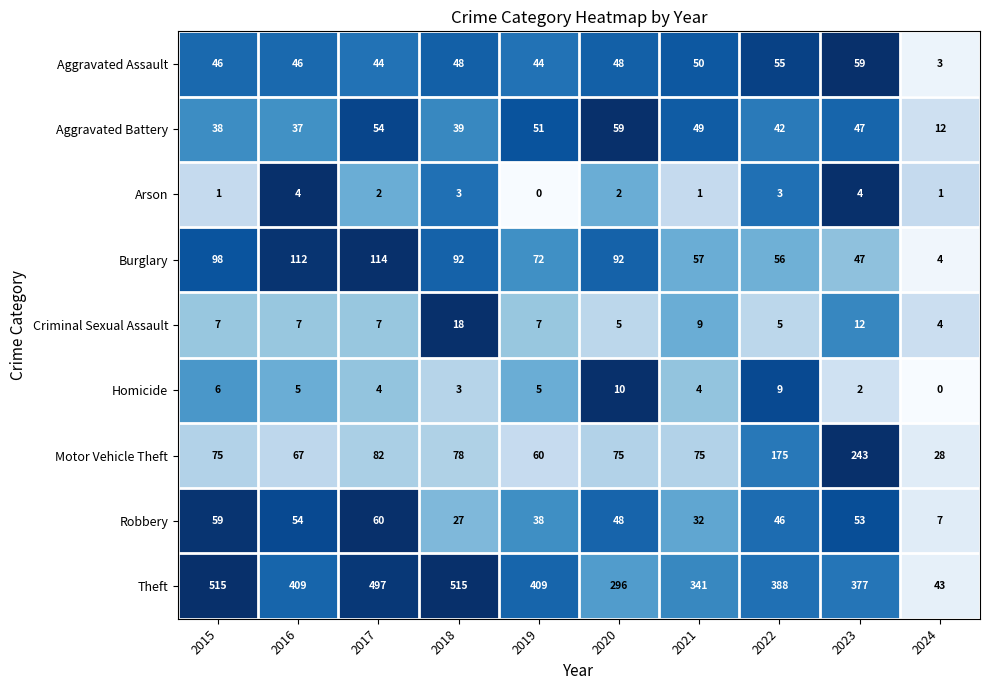

Is the value of Aggravated Assault at 2019 greater than the value of Aggravated Battery at 2017?

No